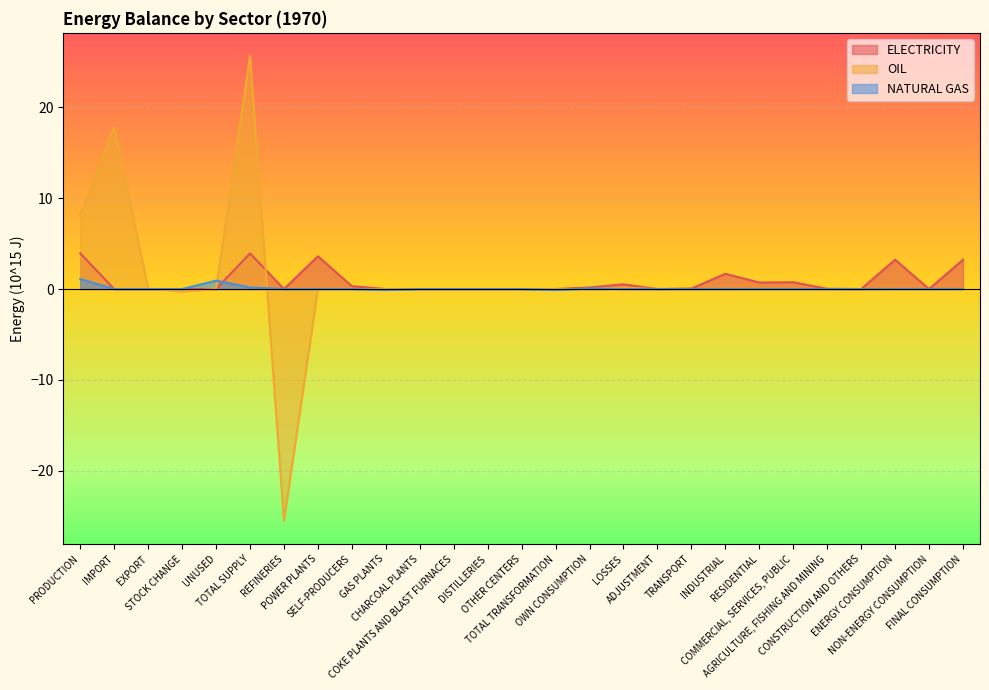

List the series in order of their peak value, lowest first.

NATURAL GAS, ELECTRICITY, OIL